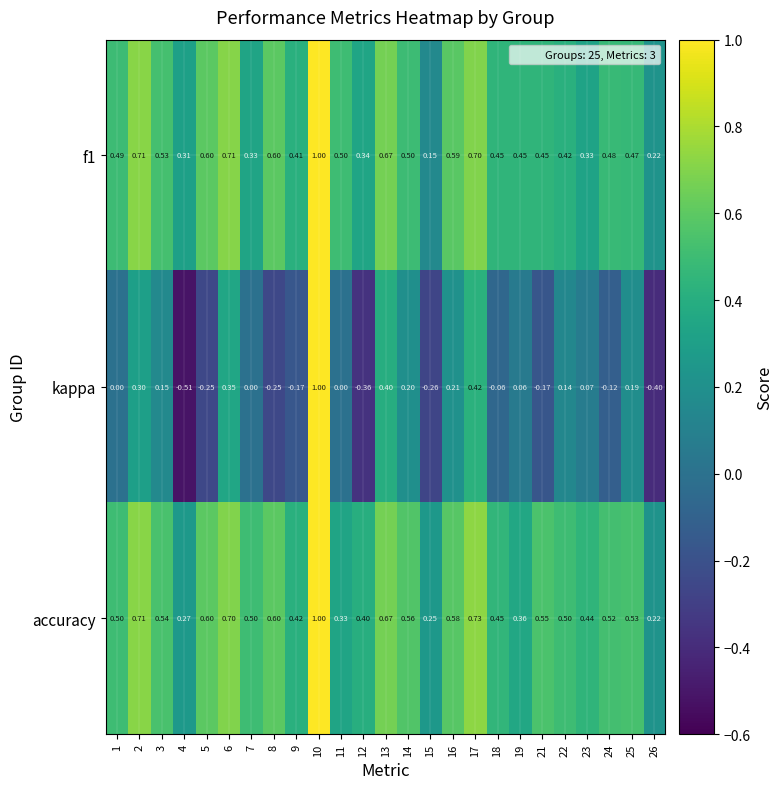

Which series has the largest total across all categories?

accuracy